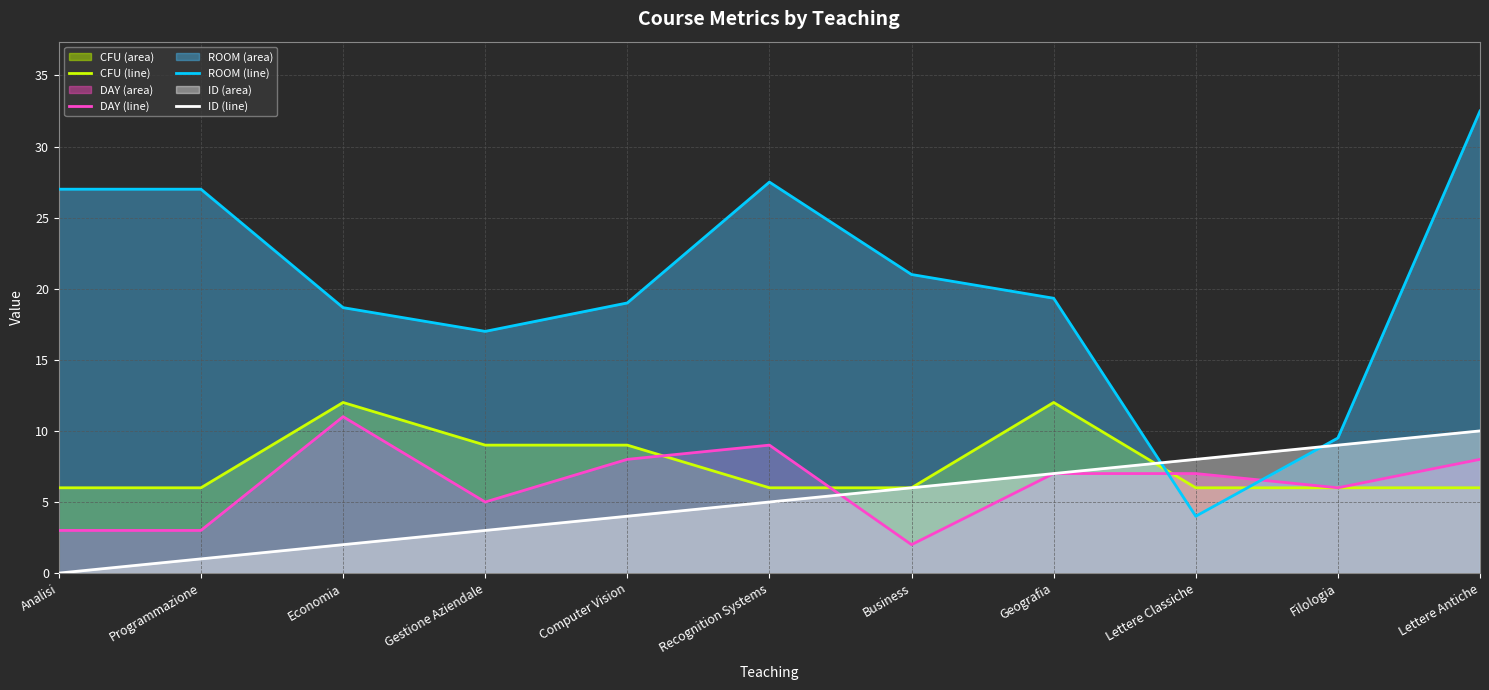

What is the sum of the CFU (line) values at Lettere Classiche and Analisi?

12.0